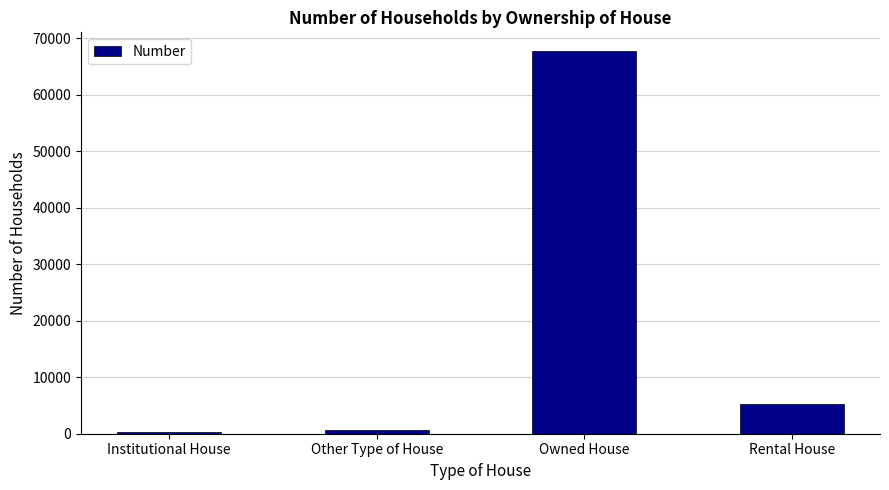

The chart shows a value of 67706 at Owned House. True or false?

True